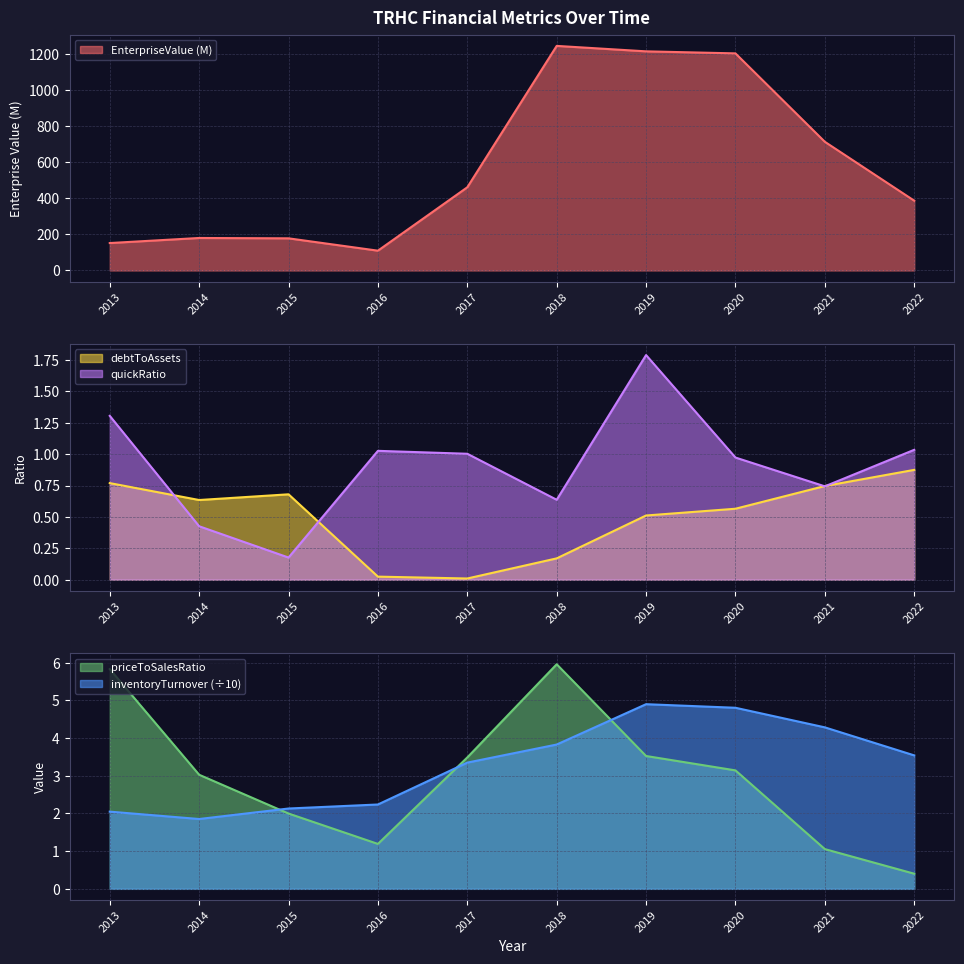

What is the difference between the highest and lowest values at 2018?

1243.2